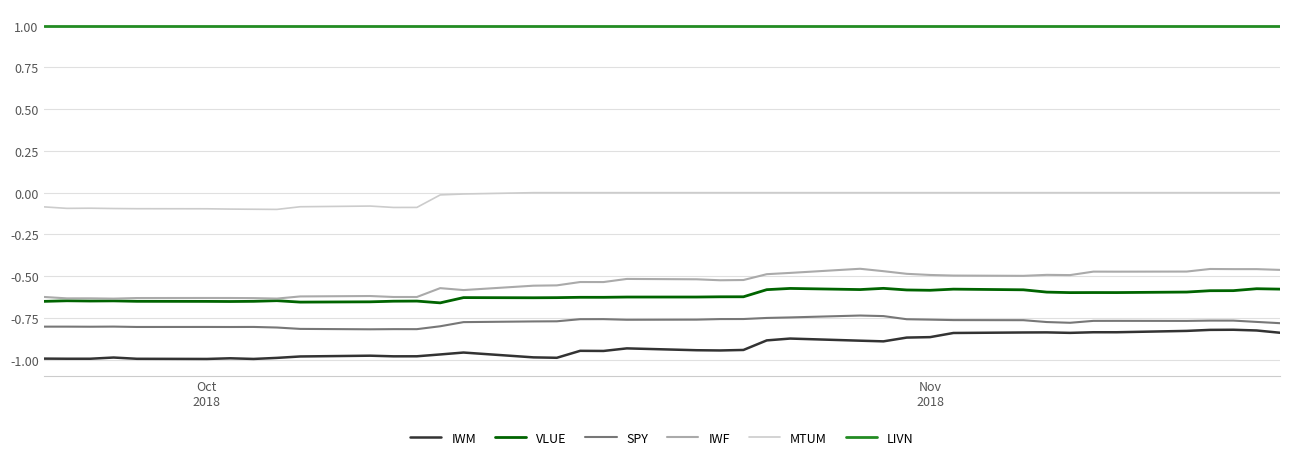

Which series has the largest total across all categories?

LIVN